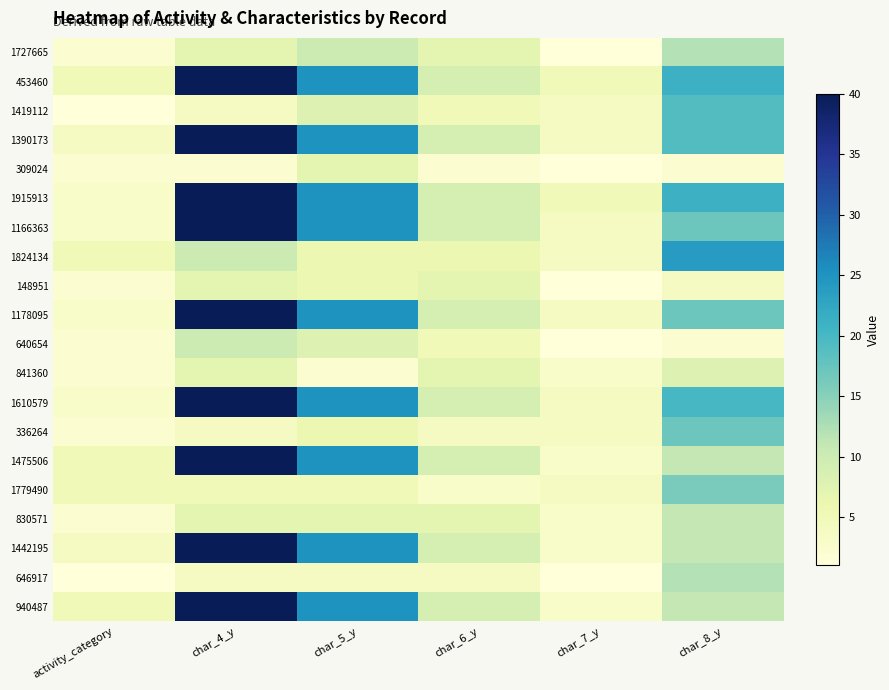

How many categories are shown in the chart?

6